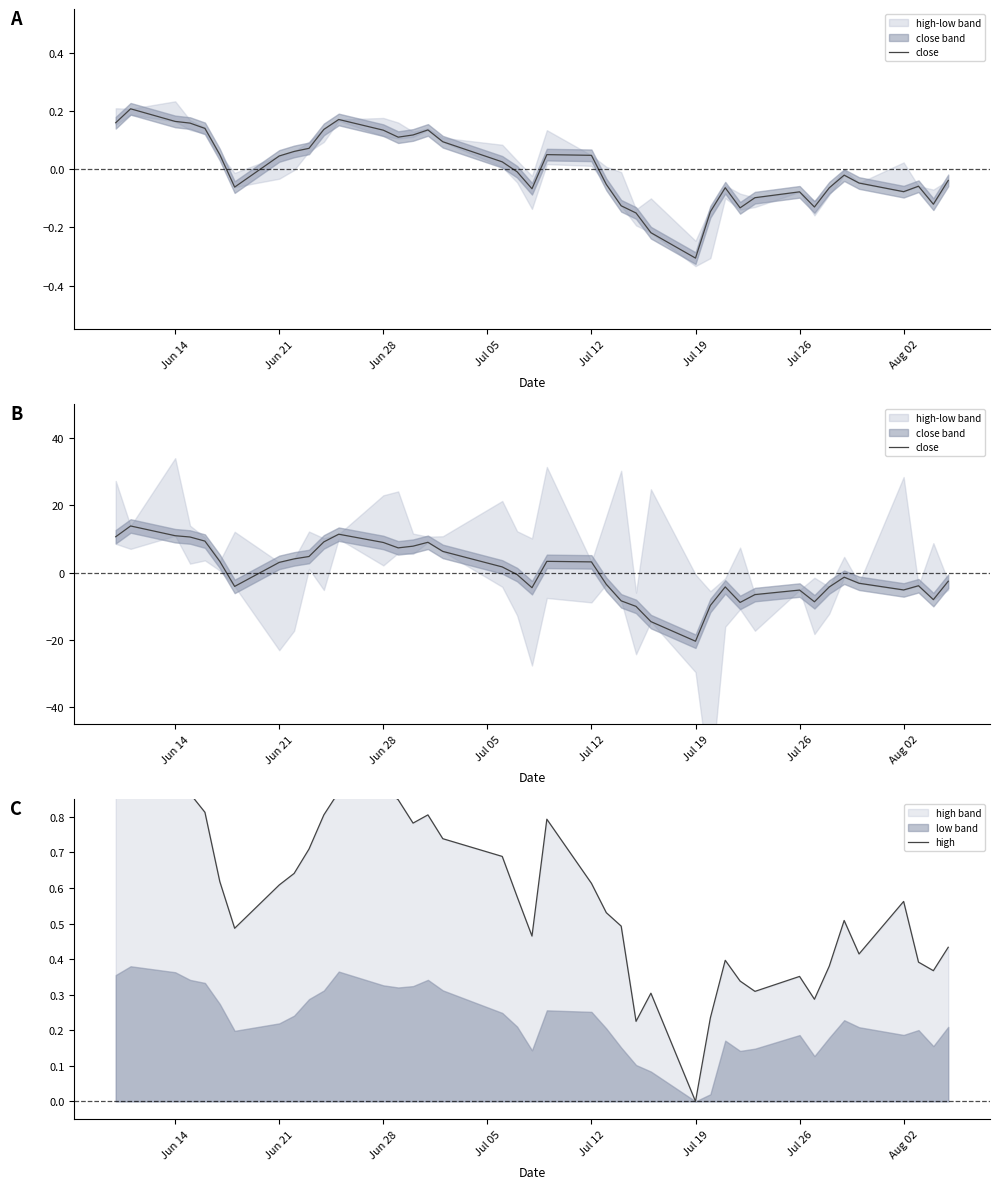

True or false: high and close cross at least once.

True